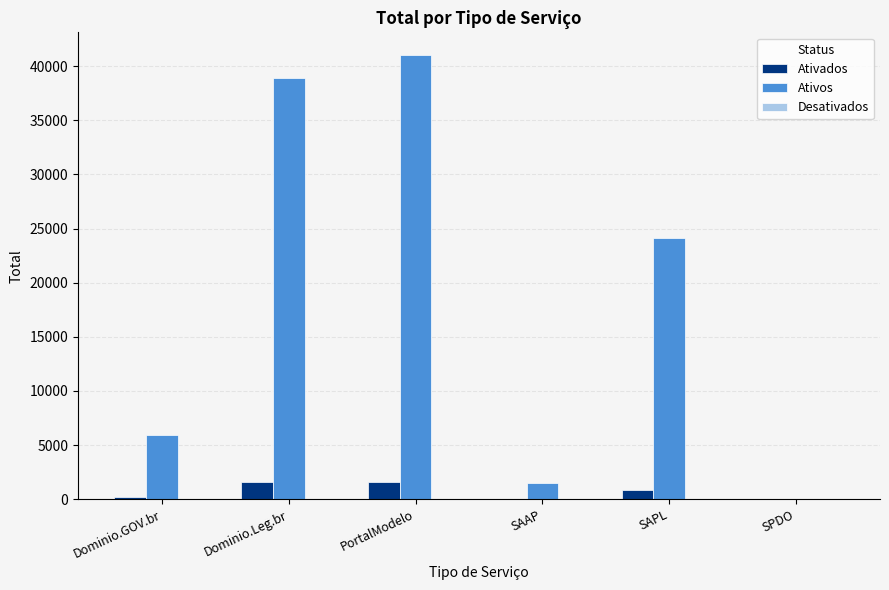

What is the total value across all series at SAAP?

1545